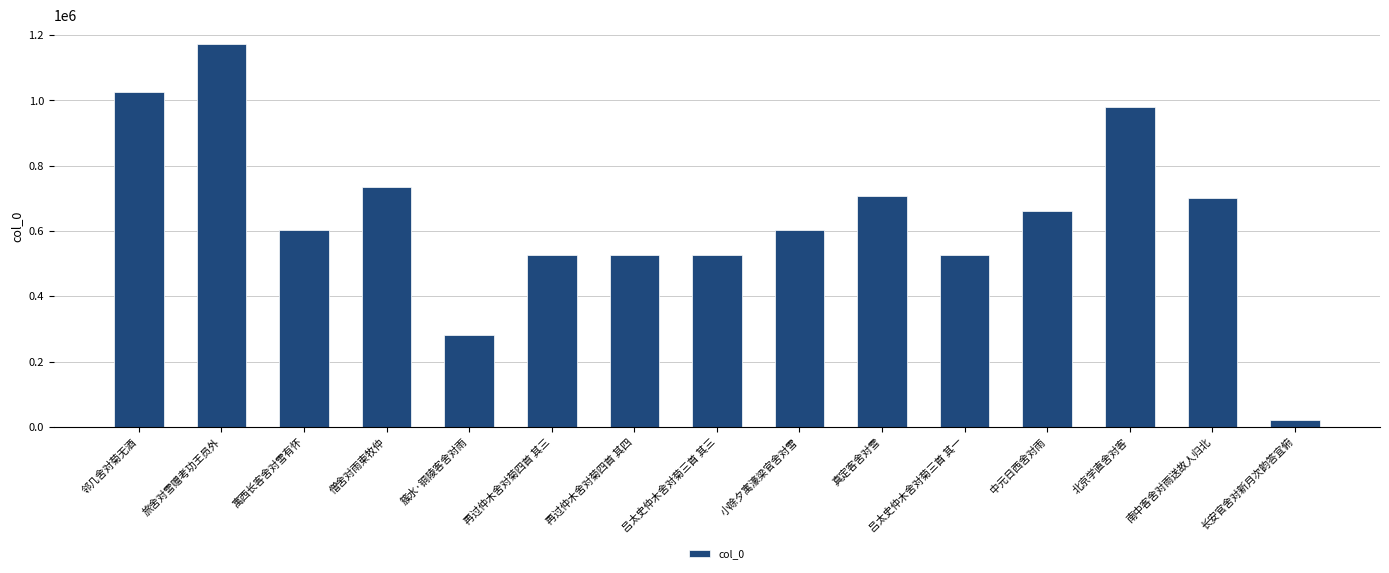

How many series are shown in this chart?

1